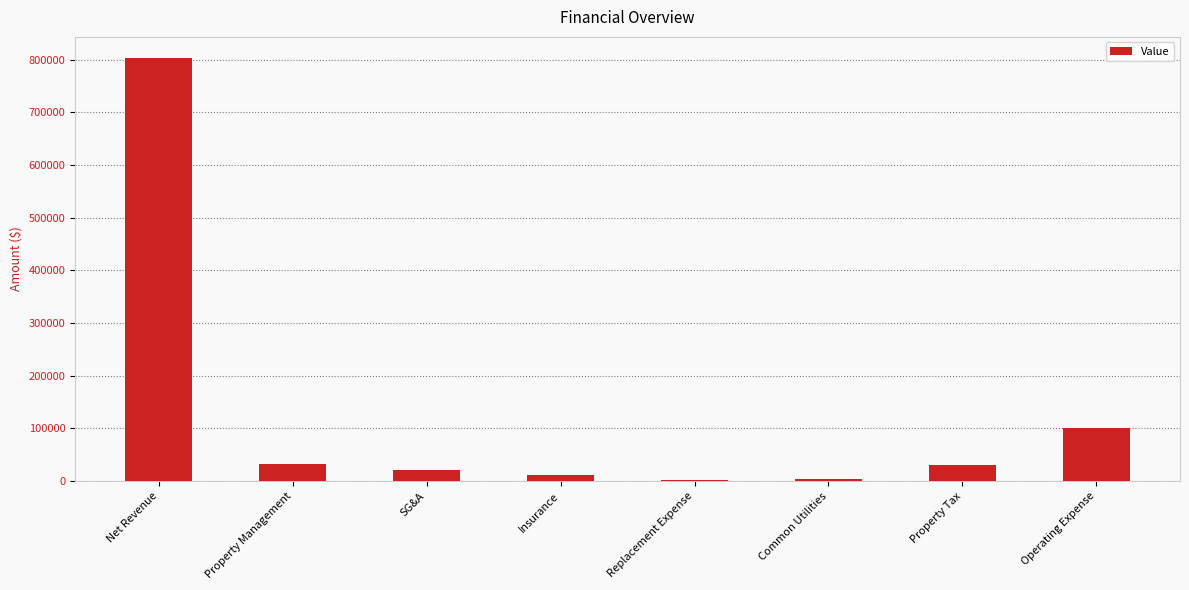

At which category does the chart reach its peak across all series?

Net Revenue